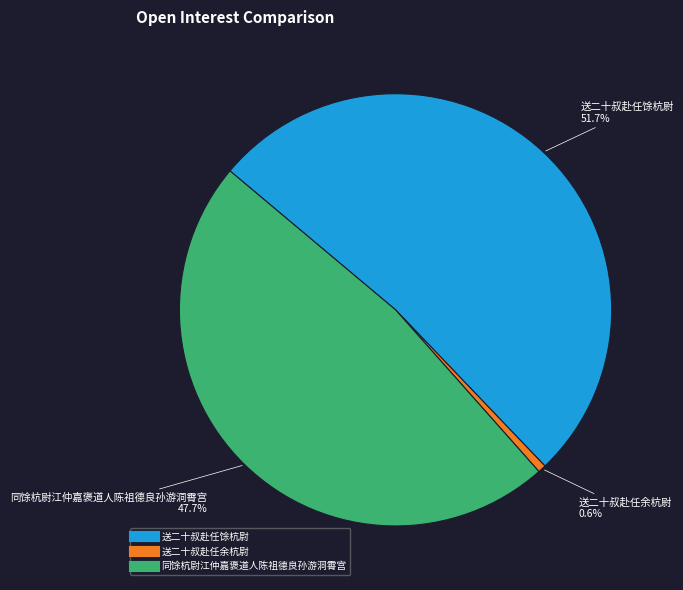

Which category accounts for the majority?

送二十叔赴任馀杭尉